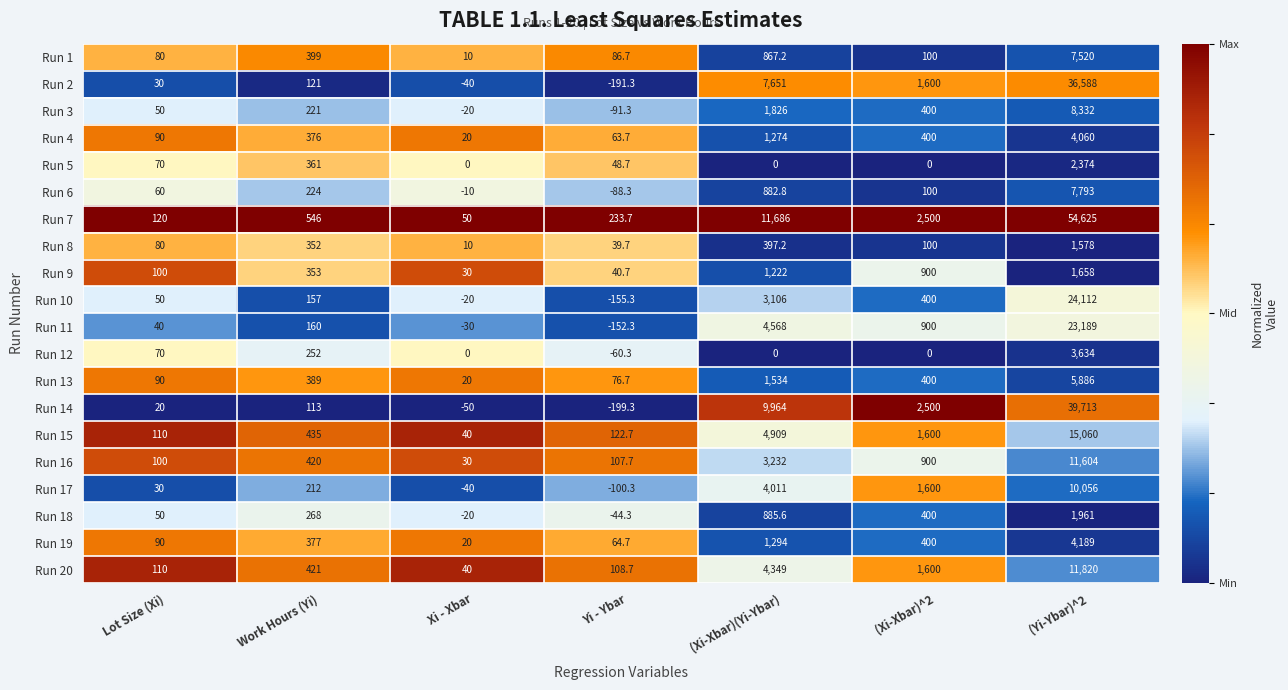

Rank the series at Work Hours (Yi) from highest to lowest value.

Run 7, Run 15, Run 20, Run 16, Run 1, Run 13, Run 19, Run 4, Run 5, Run 9, Run 8, Run 18, Run 12, Run 6, Run 3, Run 17, Run 11, Run 10, Run 2, Run 14